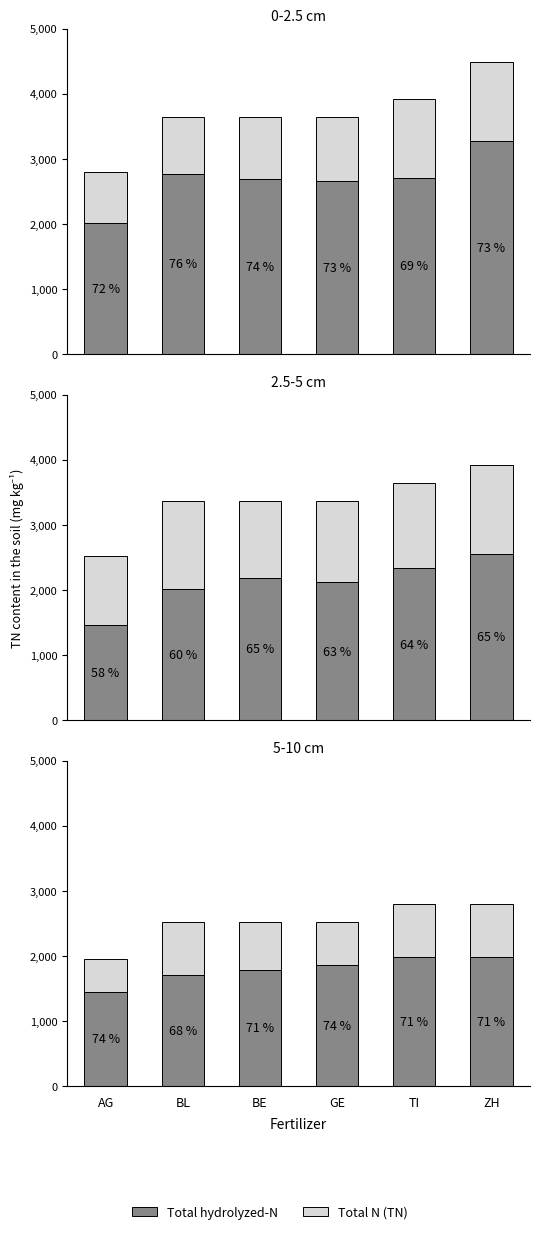

What is the spread (max minus min) of values at BE?

1058.4